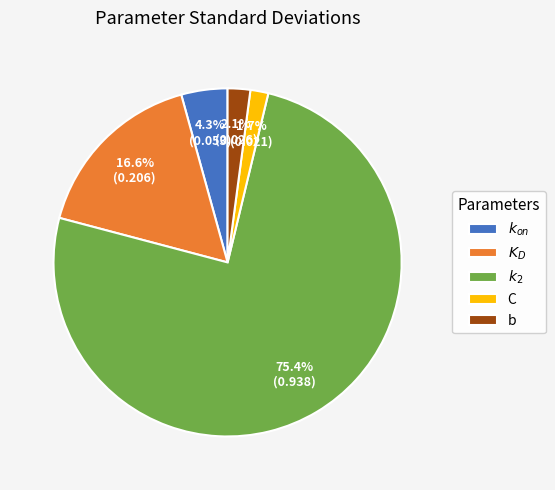

Which slice is the largest?

$k_2$